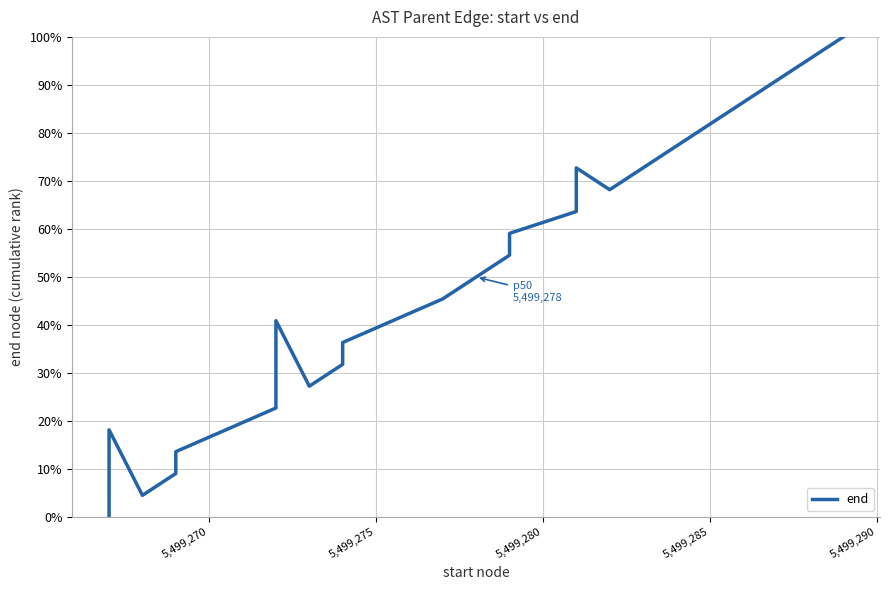

How many lines are shown in the chart?

1